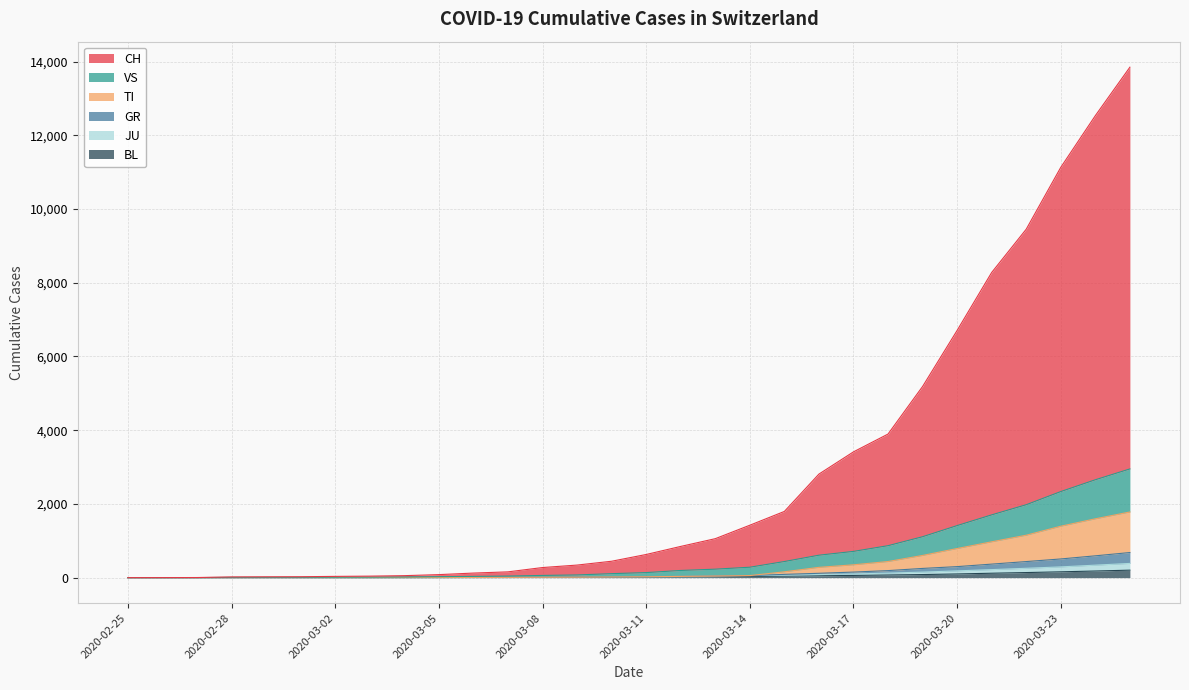

What is the label of the 2nd point from the right?

2020-03-24